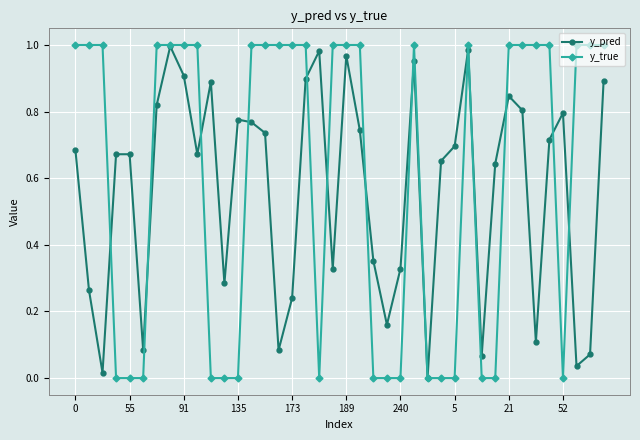

What is the value of the y_pred point at the 11th from the left?

0.9